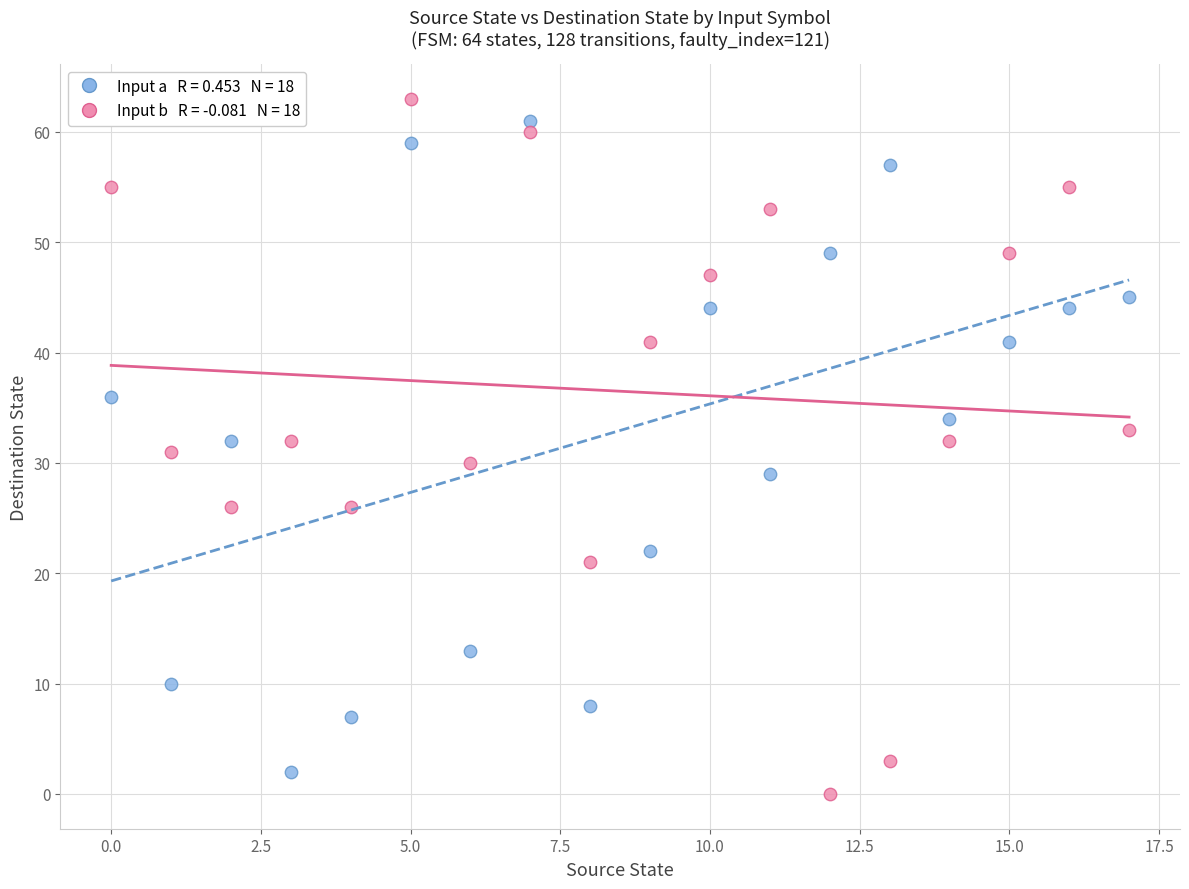

Across all data points, what is the range of Y values (max minus min)?

63